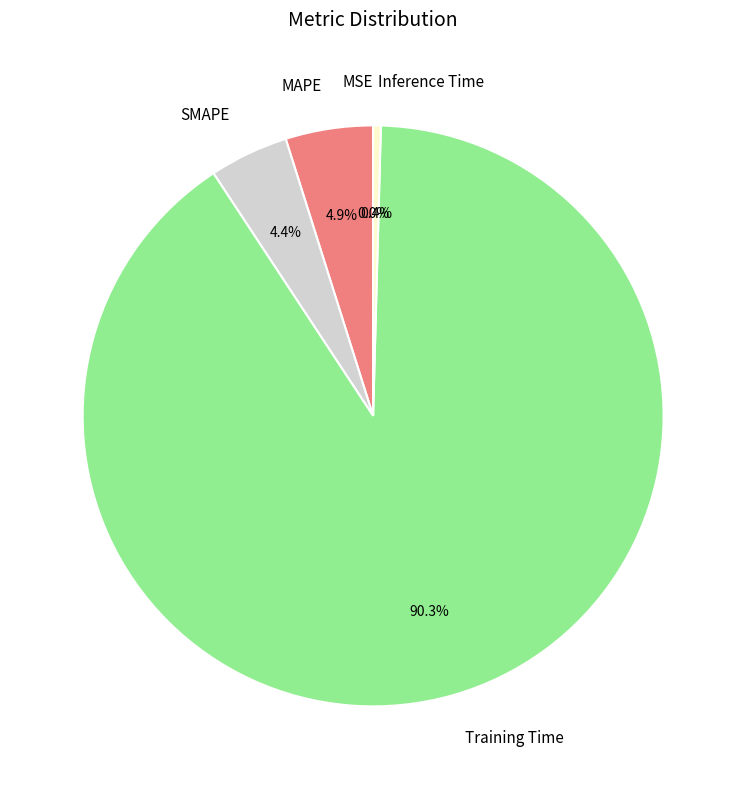

Is the sum of Training Time and SMAPE greater than half?

Yes